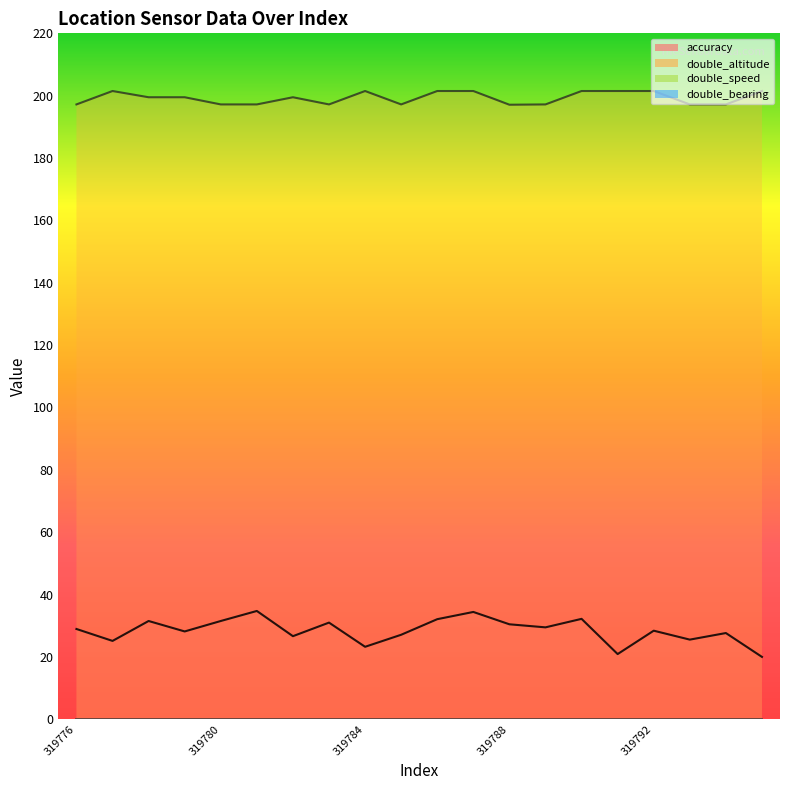

How many interior local peaks does the accuracy series have?

7